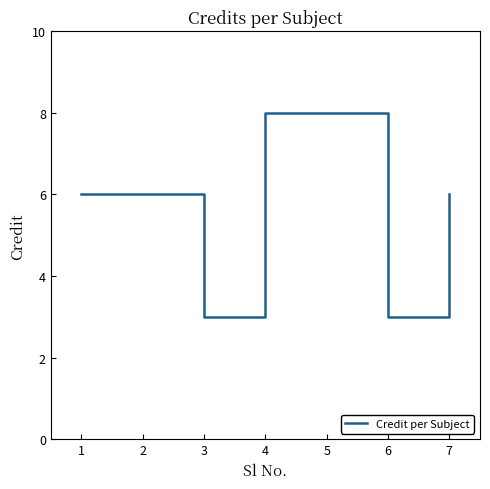

Reading right to left, list all the values displayed in this chart.

6	3	8	8	3	6	6